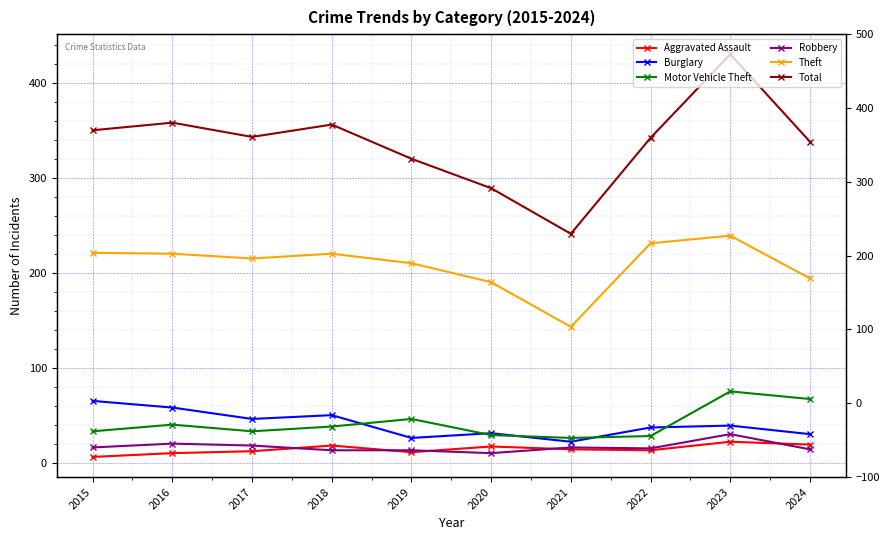

Reading right to left, transcribe all the data shown in this chart.

Aggravated Assault: 2024=19	2023=22	2022=13	2021=14	2020=17	2019=11	2018=18	2017=12	2016=10	2015=6
Burglary: 2024=30	2023=39	2022=37	2021=22	2020=31	2019=26	2018=50	2017=46	2016=58	2015=65
Motor Vehicle Theft: 2024=67	2023=75	2022=28	2021=26	2020=29	2019=46	2018=38	2017=33	2016=40	2015=33
Robbery: 2024=14	2023=30	2022=15	2021=16	2020=10	2019=13	2018=13	2017=18	2016=20	2015=16
Theft: 2024=194	2023=239	2022=231	2021=143	2020=190	2019=210	2018=220	2017=215	2016=220	2015=221
Total: 2024=338	2023=430	2022=342	2021=241	2020=289	2019=320	2018=356	2017=343	2016=358	2015=350